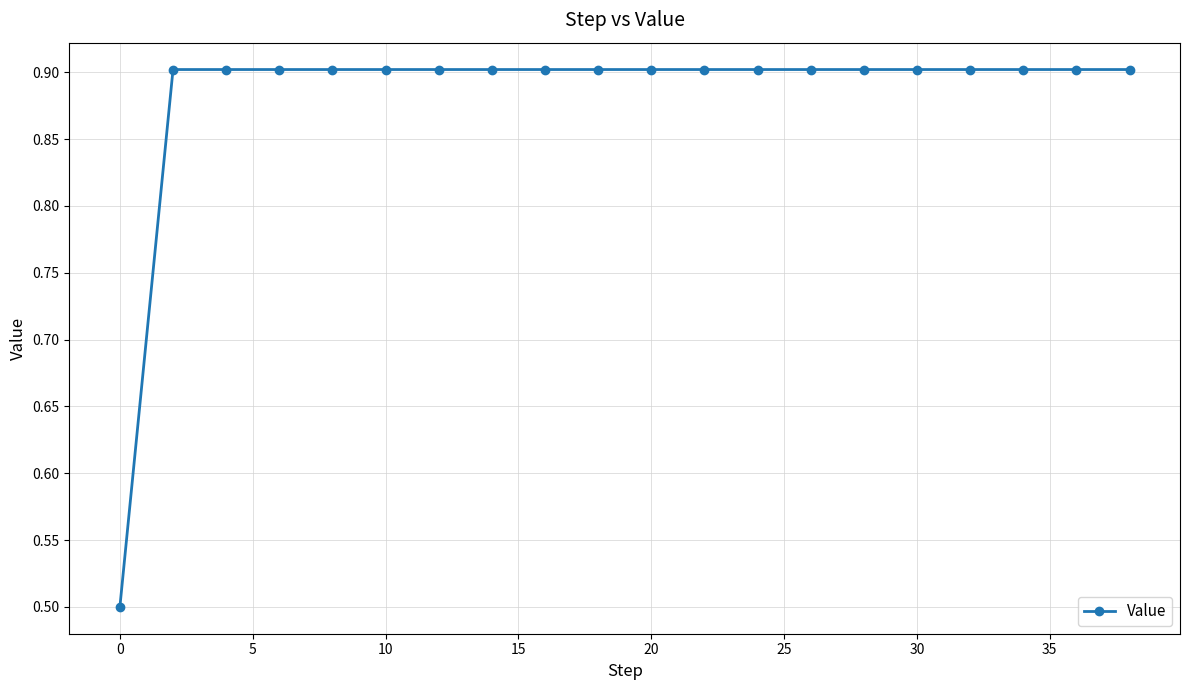

What is the value of the 11th point from the left?

0.9